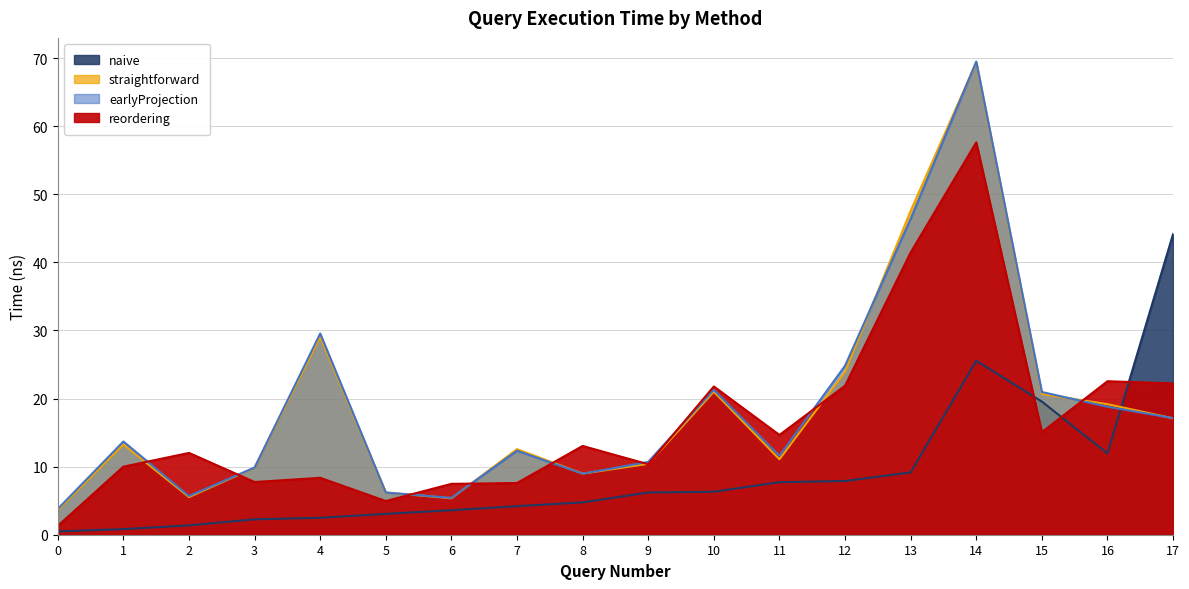

Reading right to left, what are all the values shown in this chart?

naive: 44.2	11.9	19.6	25.5	9.2	7.9	7.7	6.3	6.2	4.8	4.2	3.6	3.1	2.5	2.3	1.4	0.8	0.5
straightforward: 17.1	19.2	20.7	69.4	47.6	23.9	11.1	21.0	10.4	9.0	12.6	5.4	6.2	29.1	9.8	5.5	13.3	3.6
earlyProjection: 17.1	18.8	21.0	69.5	46.4	24.8	11.6	21.3	10.7	9.0	12.3	5.4	6.2	29.5	9.9	5.7	13.7	3.8
reordering: 22.2	22.5	15.1	57.6	41.4	21.9	14.6	21.8	10.3	13.0	7.6	7.5	4.9	8.4	7.7	12.0	10.0	1.3